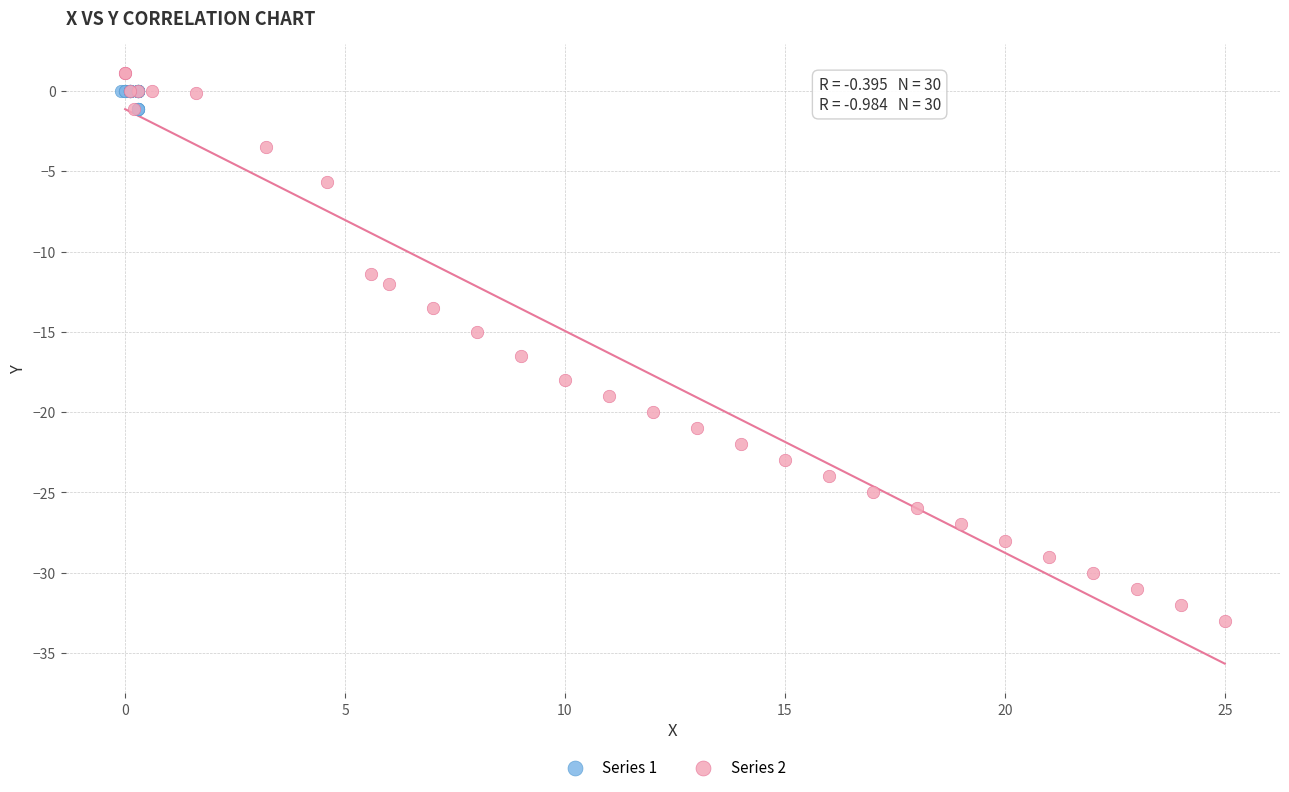

Which series has the largest Y range (max minus min)?

Series 2